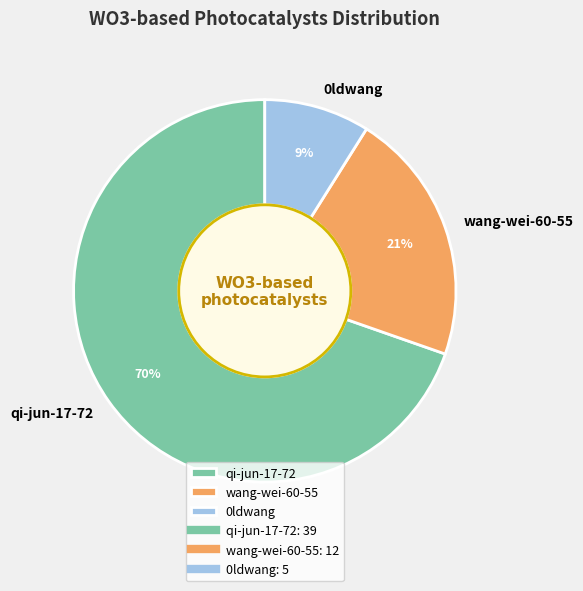

Which has a higher value, wang-wei-60-55 or qi-jun-17-72?

qi-jun-17-72